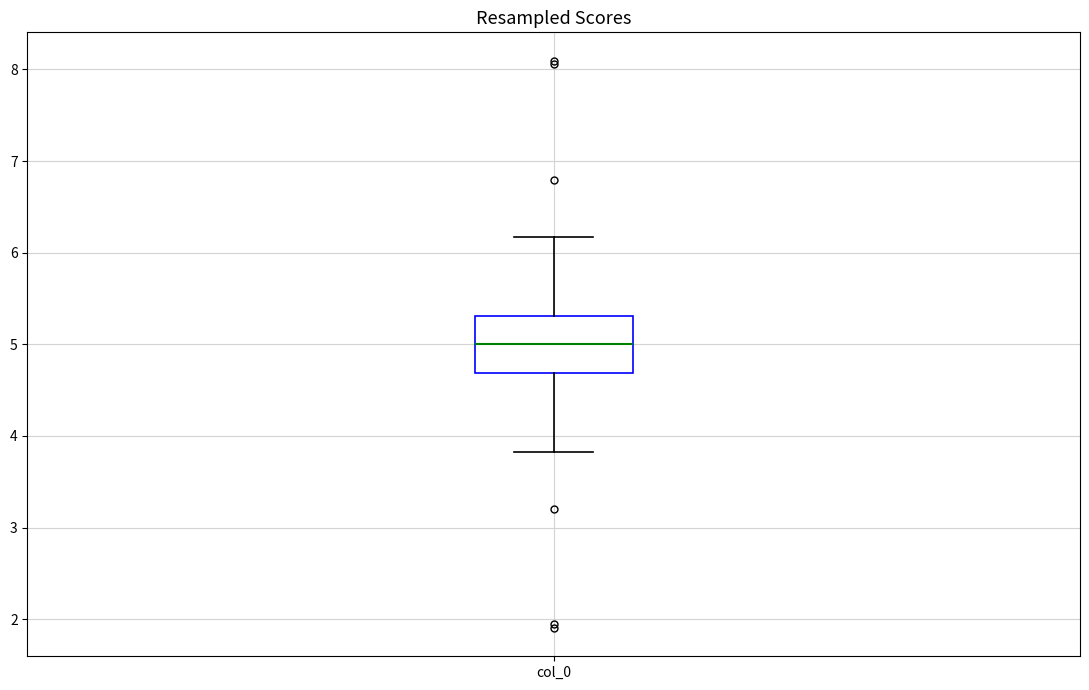

Transcribe this box plot: give where the median line is, the range the box spans, and where the two whiskers end, as read against the y-axis. The values are not printed on the chart, so give them approximately, as read against the axis.

median 5.0, box 4.7 to 5.3, whiskers 3.8 to 6.2